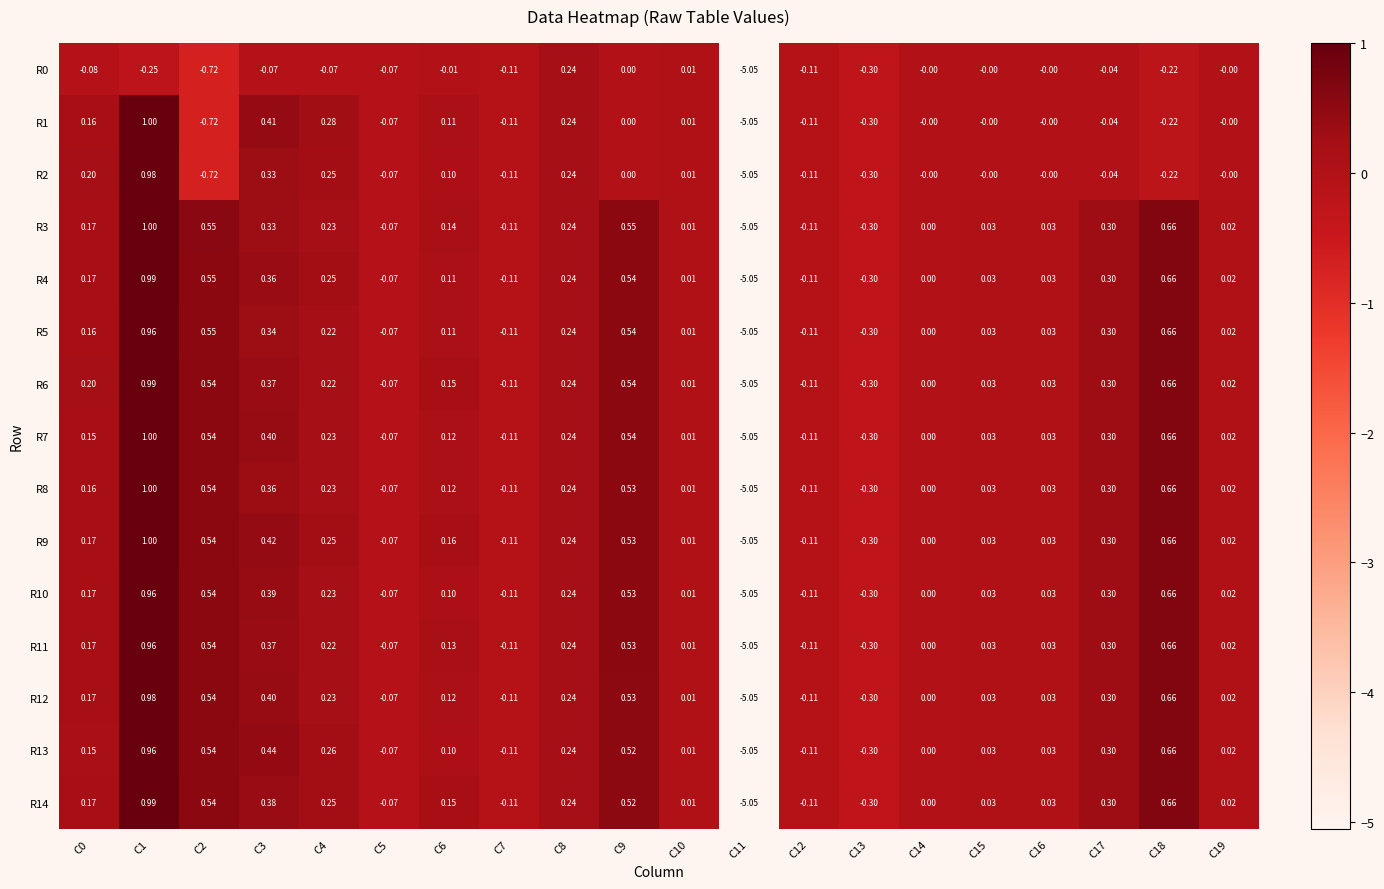

Is the value of R2 at C12 greater than the value of R13 at C10?

No